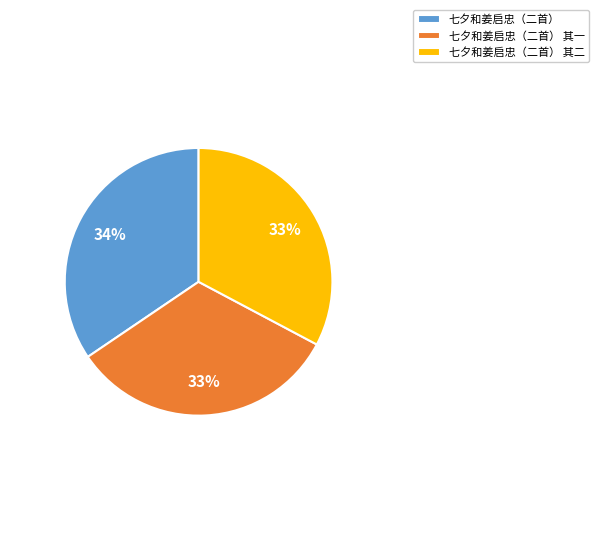

What is the largest slice in the pie chart?

七夕和姜启忠（二首）